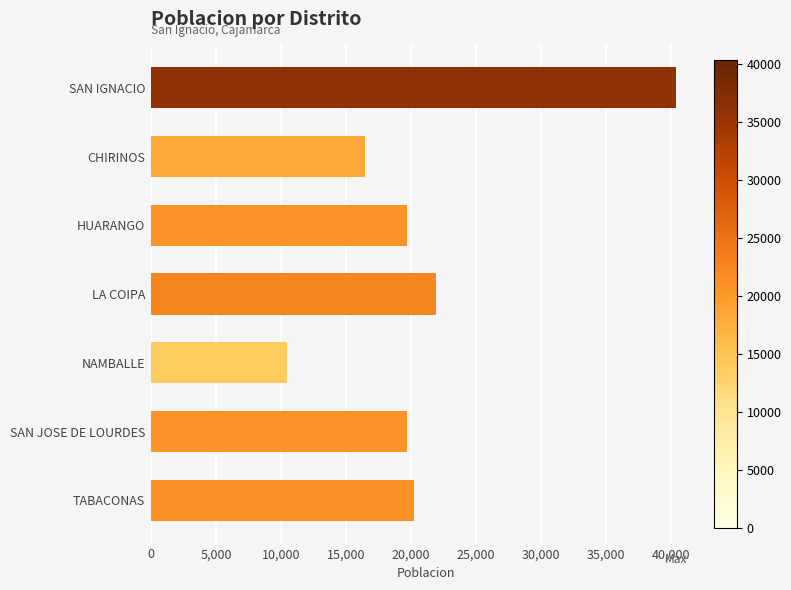

Approximately how many times larger is the value at NAMBALLE compared to SAN IGNACIO?

0.3